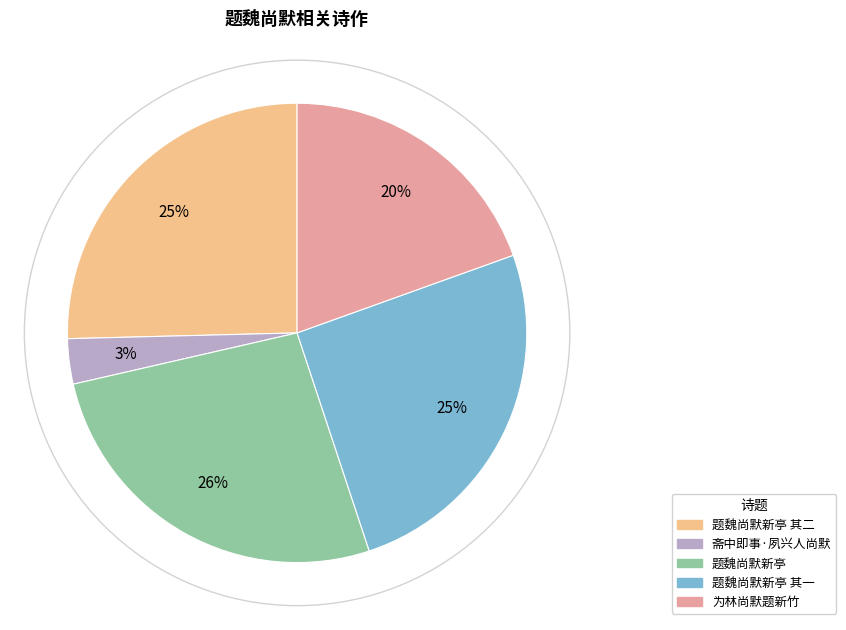

Is there a majority slice in this chart?

No